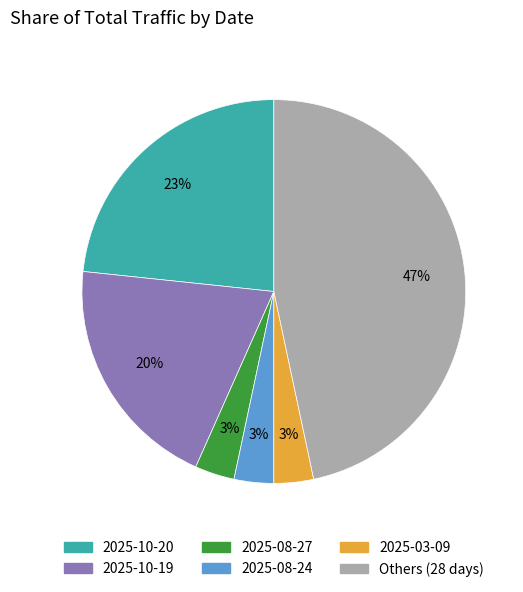

Which category has the biggest portion of the pie?

Others (28 days)